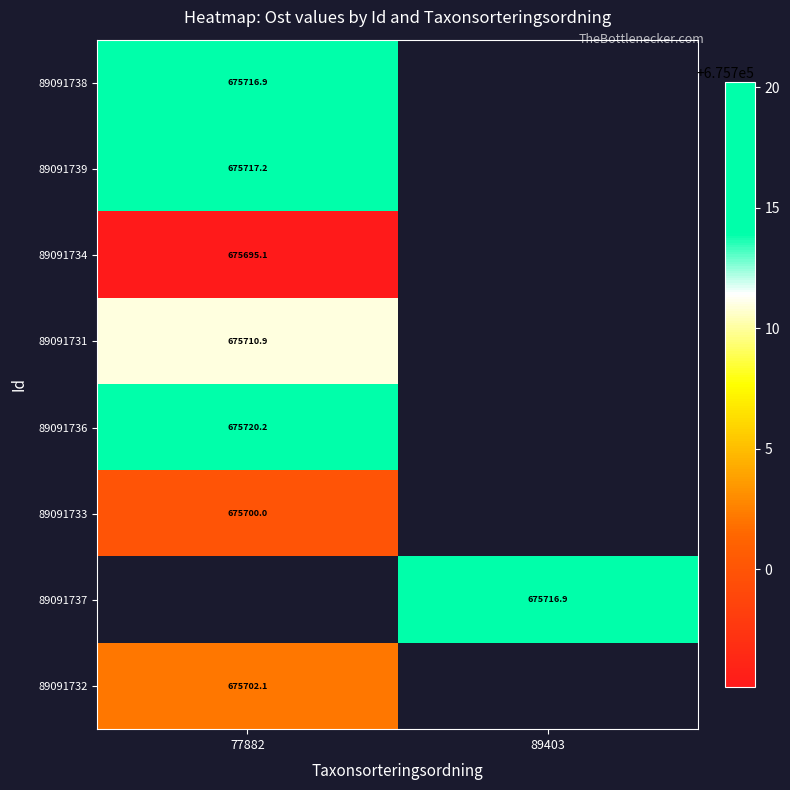

Is it true that 89091737 equals 675716.9 at 89403?

True